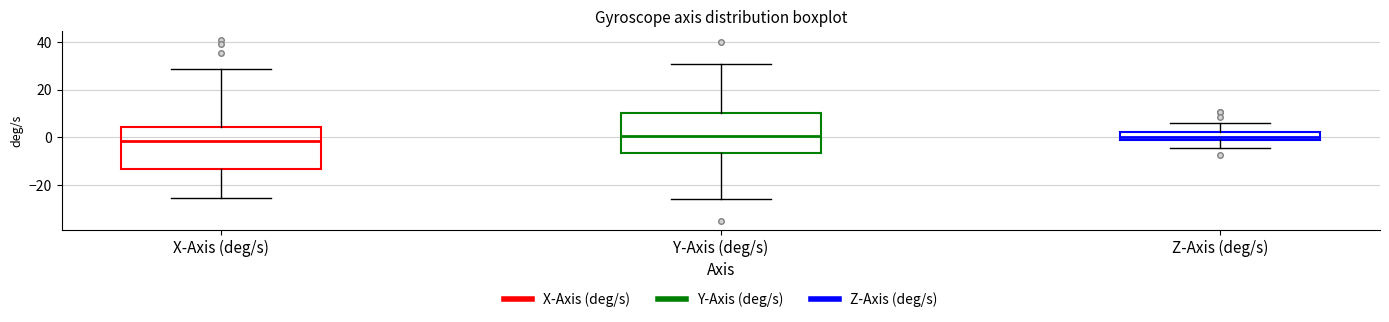

Reading left to right, read every box against the y-axis: the position of its median line, the range the box covers, and the ends of its whiskers. The values are not printed on the chart, so give them approximately, as read against the axis.

X-Axis (deg/s): median -2, box -14 to 4, whiskers -26 to 28
Y-Axis (deg/s): median 0, box -6 to 10, whiskers -26 to 30
Z-Axis (deg/s): median 0, box -2 to 2, whiskers -4 to 6